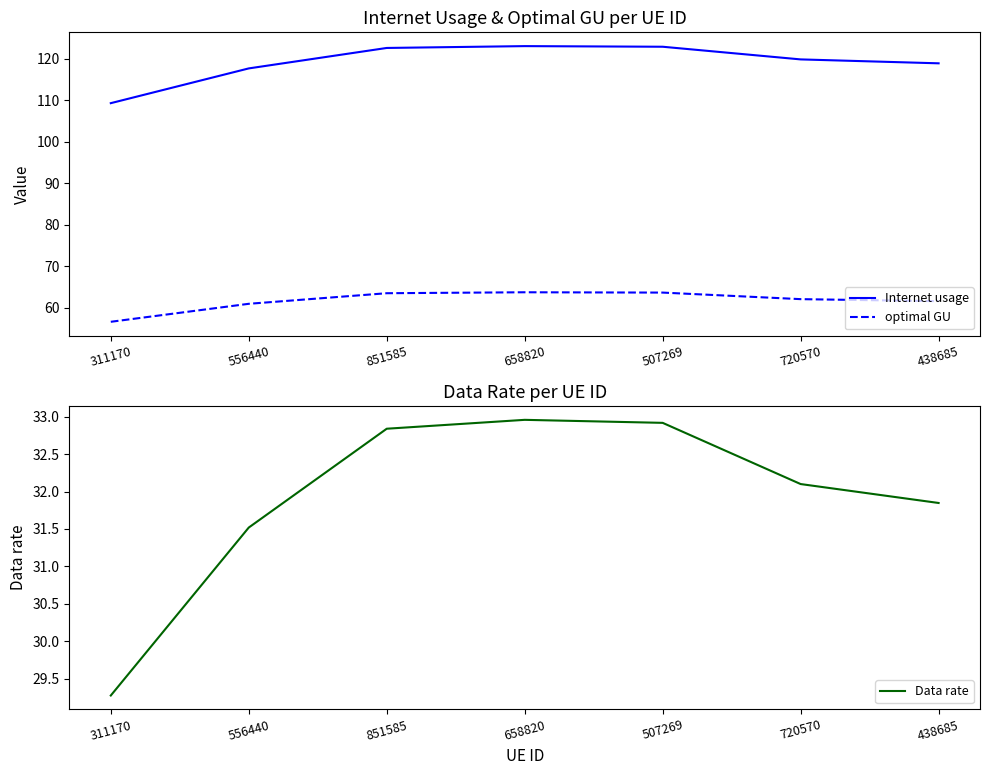

Is the value of Data rate at 851585 greater than the value of Internet usage at 438685?

No